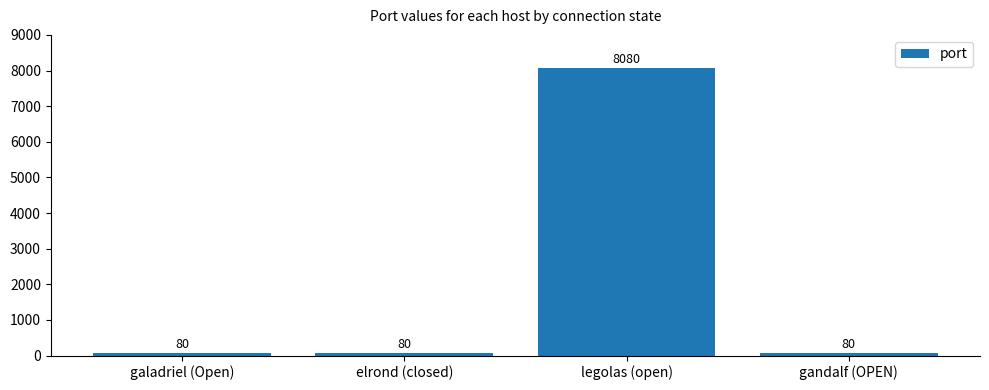

Does the chart contain any negative values?

No